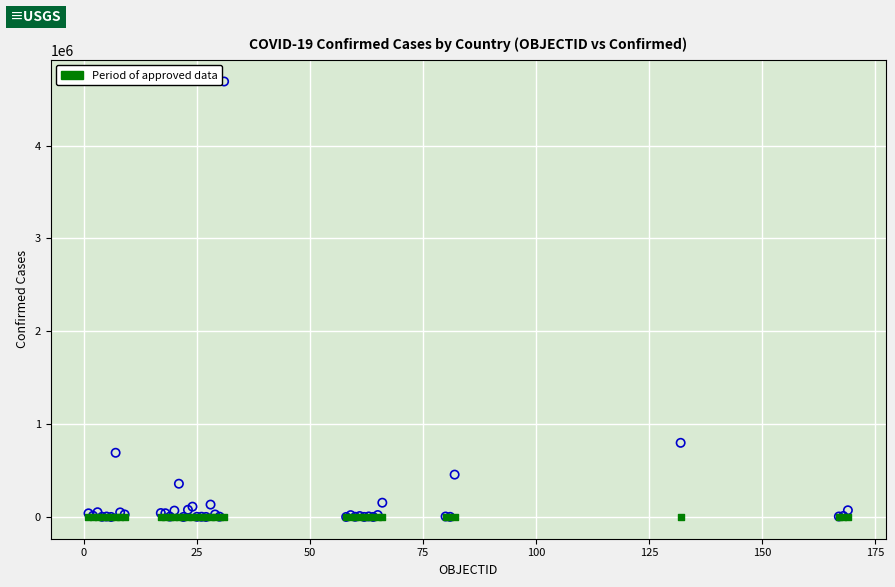

Across all series, what Y value is closest to 2344855?

798317